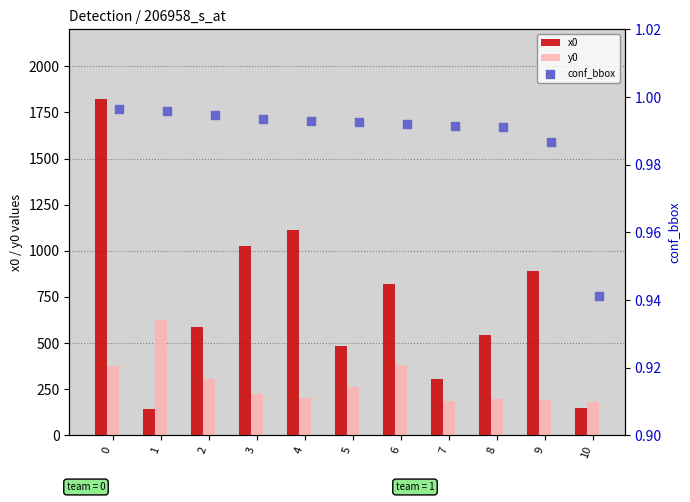

Which series has the widest spread of Y values?

x0